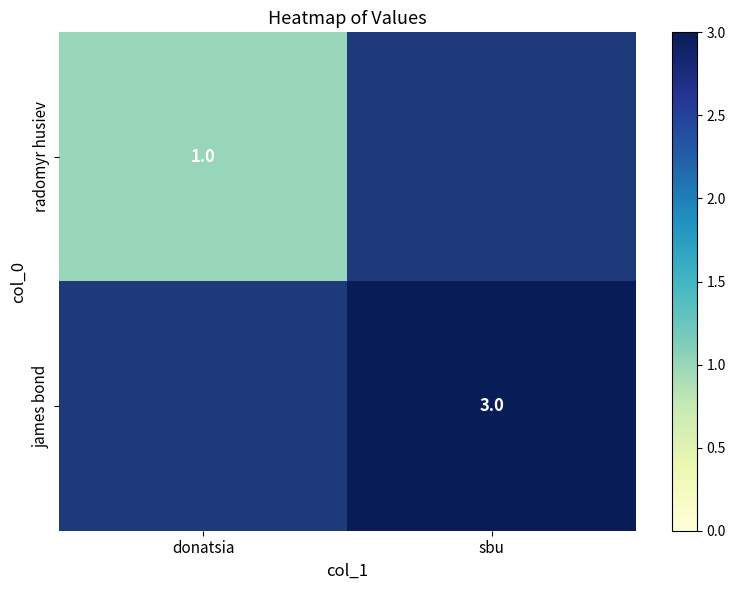

Which label corresponds to the smallest value in the chart?

donatsia